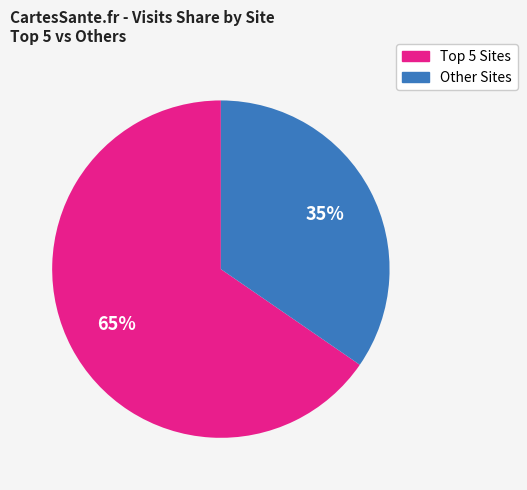

To the nearest percent, what is the average slice percentage?

50%